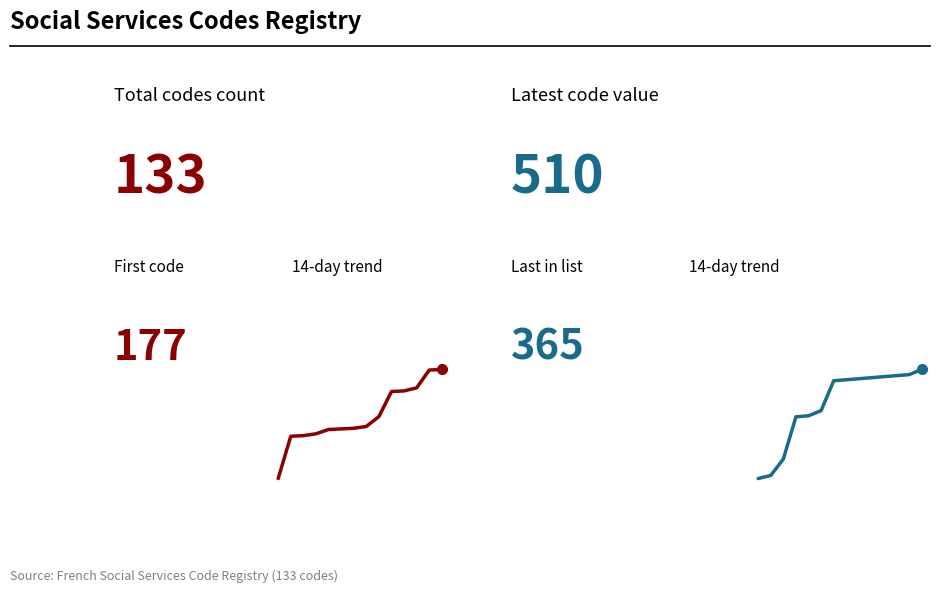

True or false: Codes 7–20 and First 14 codes intersect in this chart.

False